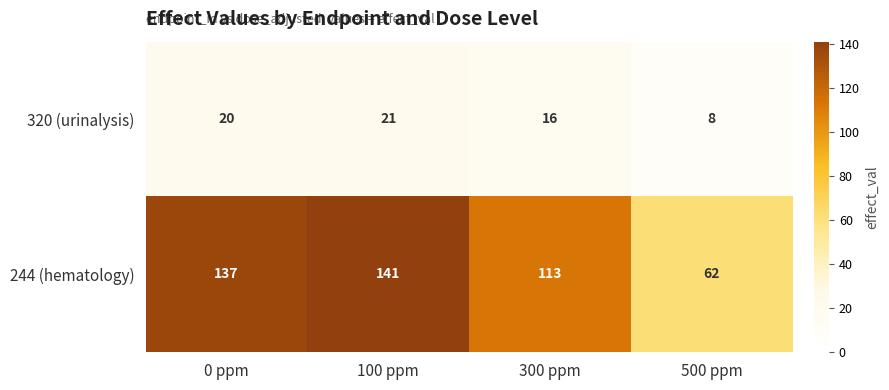

Which series has the largest total across all categories?

244 (hematology)